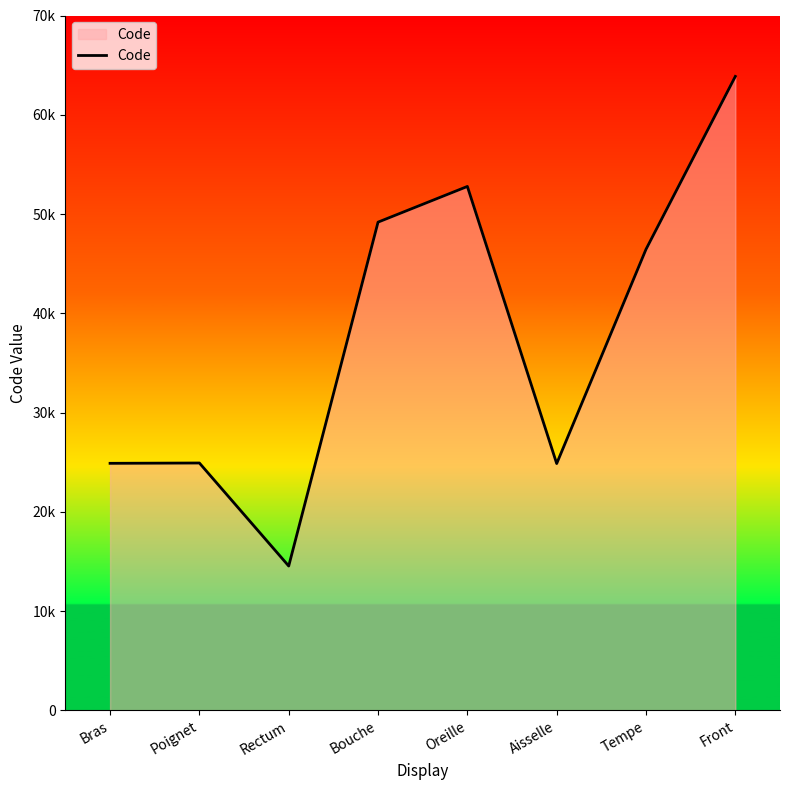

Reading left to right, what are all the values shown in this chart?

Bras=24890	Poignet=24922	Rectum=14544	Bouche=49184	Oreille=52780	Aisselle=24864	Tempe=46450	Front=63864